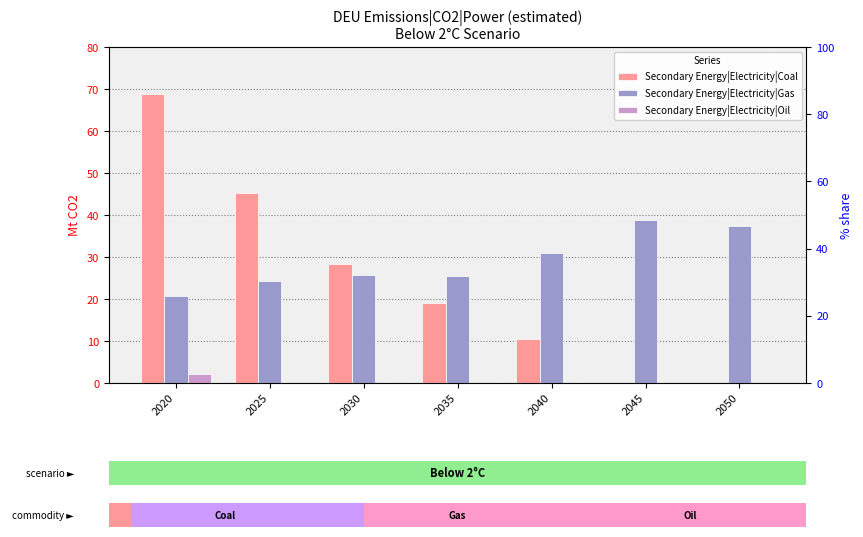

The value of Secondary Energy|Electricity|Coal at 2020 is 68.9. True or false?

True